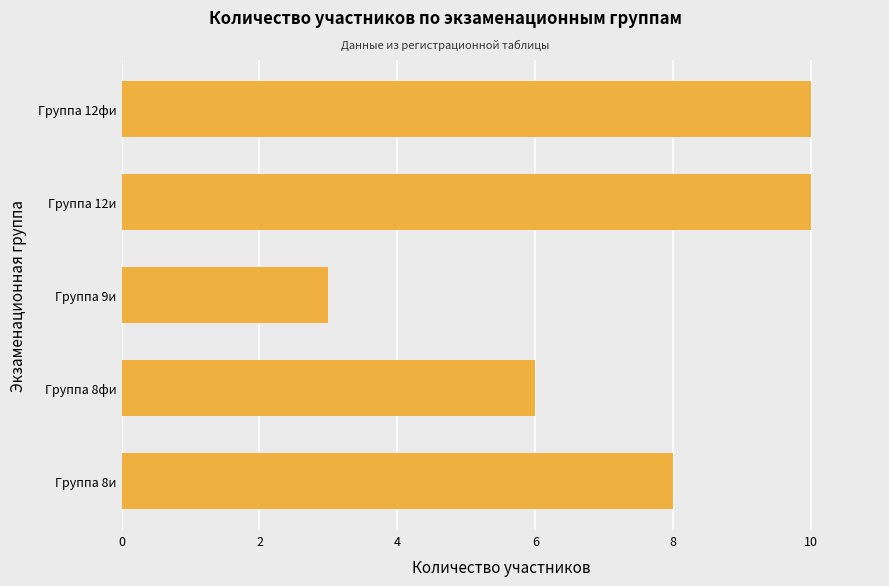

What is the difference between the second highest and second lowest values?

4